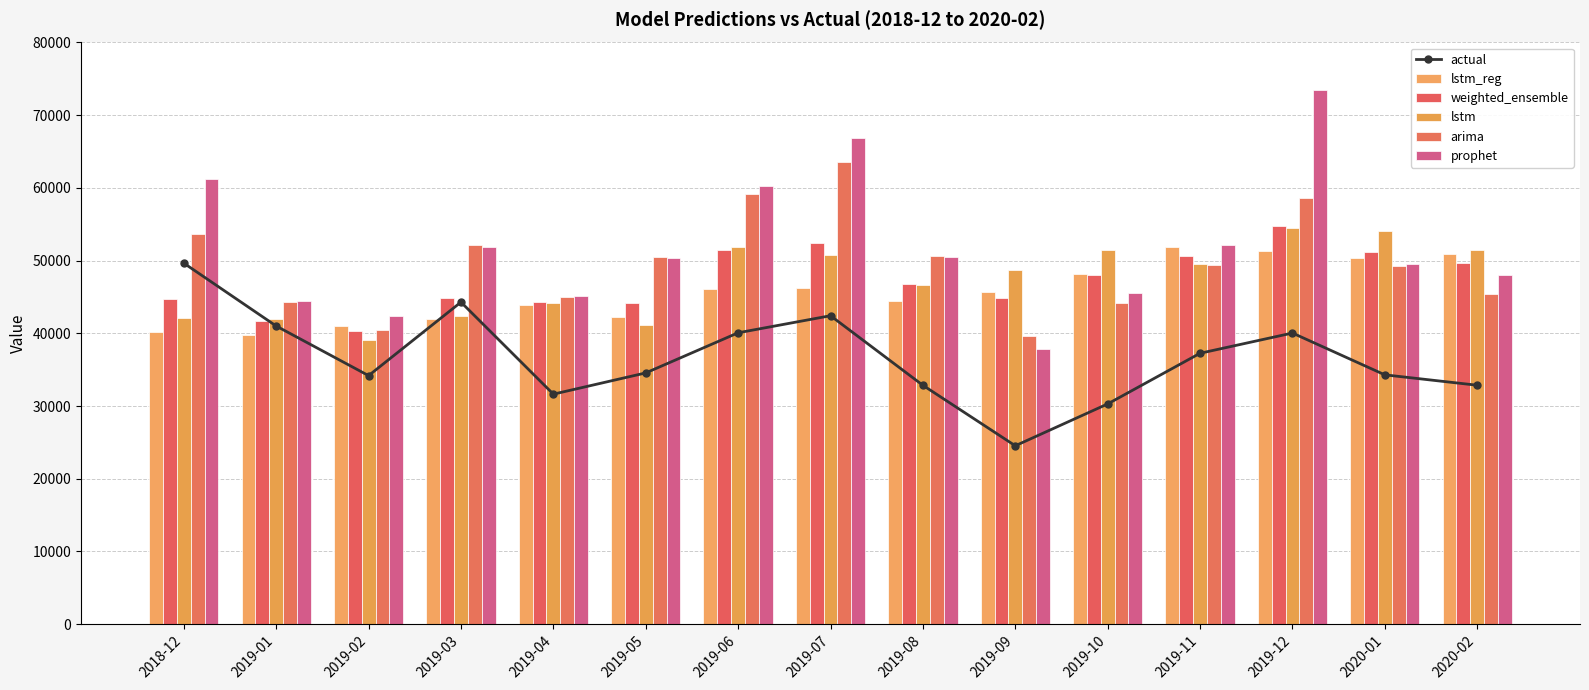

What is the label of the 11th bar from the left?

2019-10